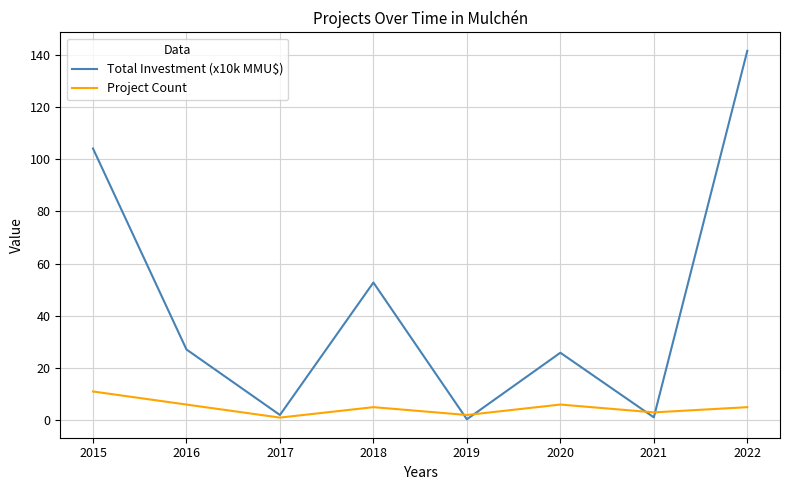

Which series has the largest range (max minus min)?

Total Investment (x10k MMU$)